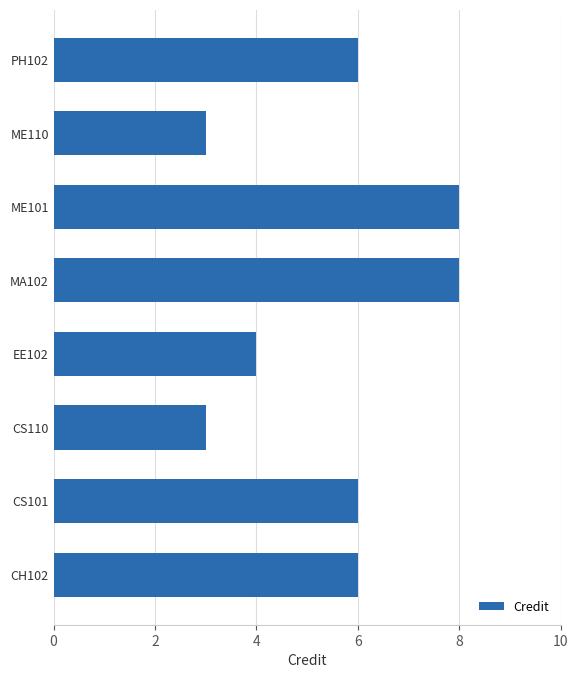

Does the chart contain stacked bars?

No